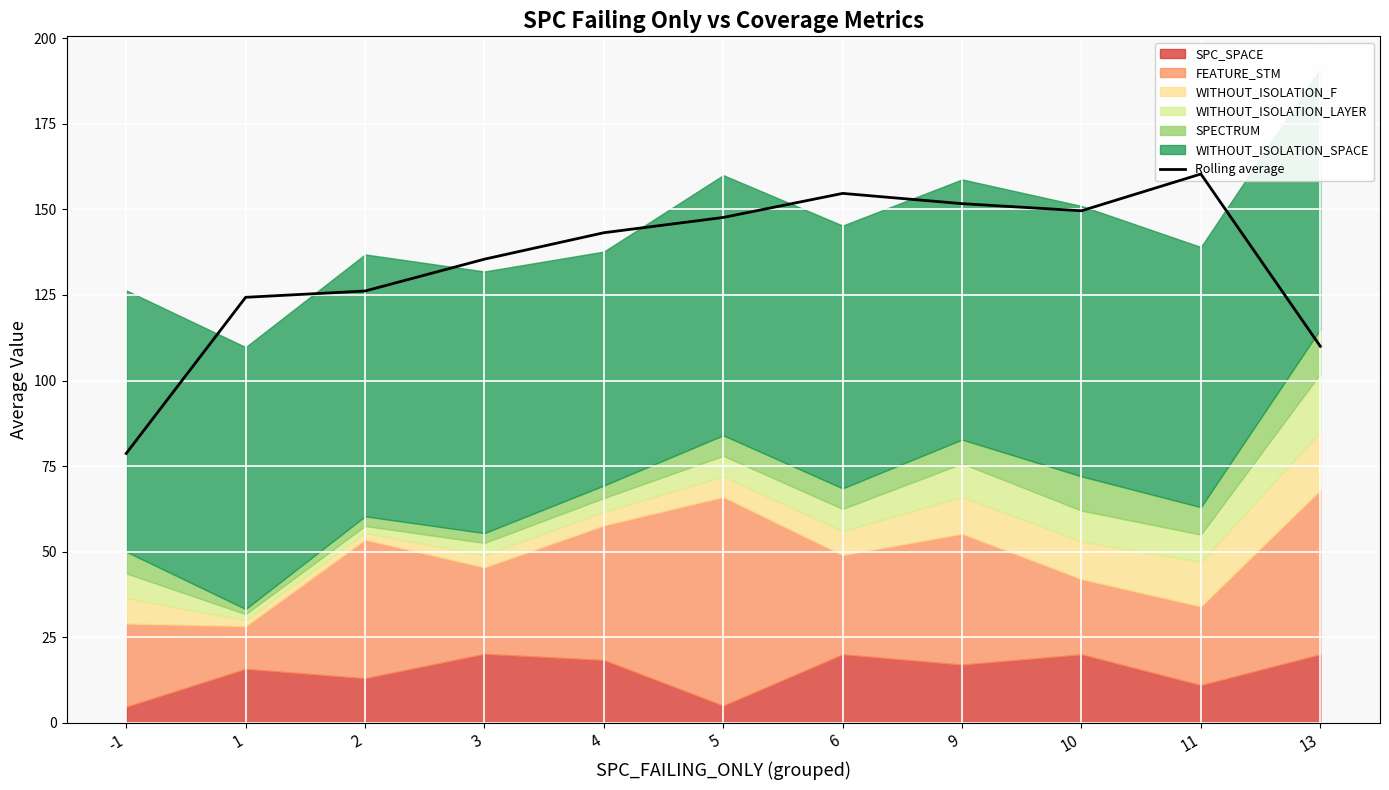

What is the sum of the values at 6 and 4?

297.8